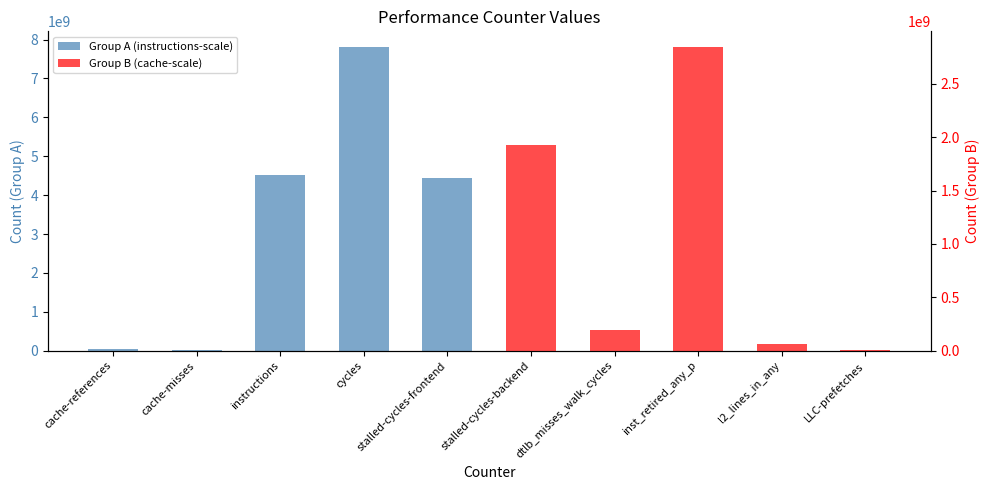

What are all the series names shown in the legend?

Group A (instructions-scale), Group B (cache-scale)